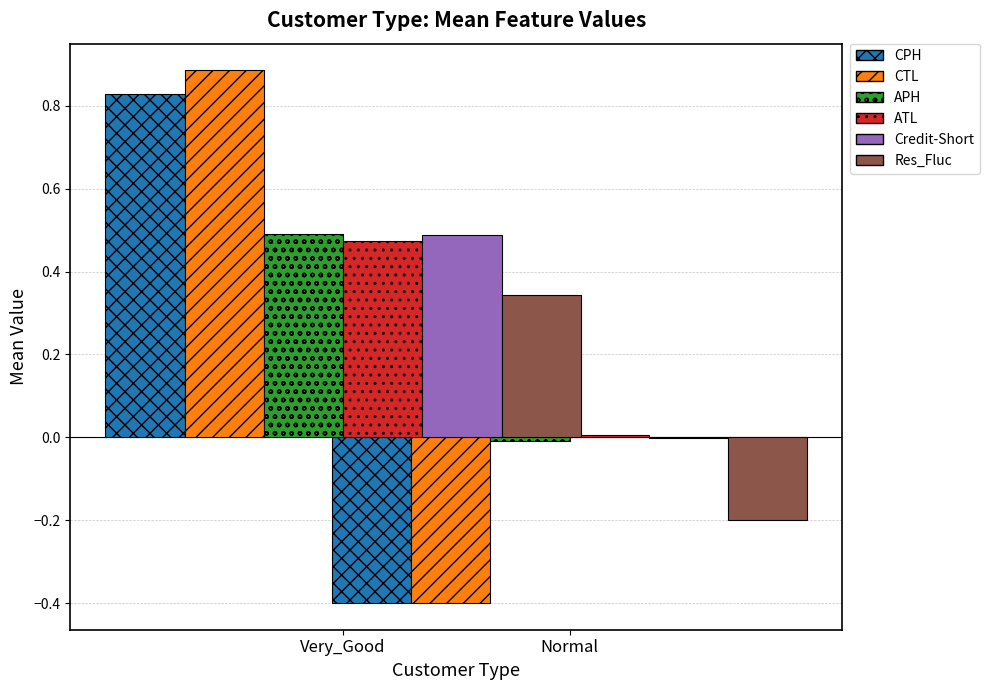

What are all the series names shown in the legend?

CPH, CTL, APH, ATL, Credit-Short, Res_Fluc